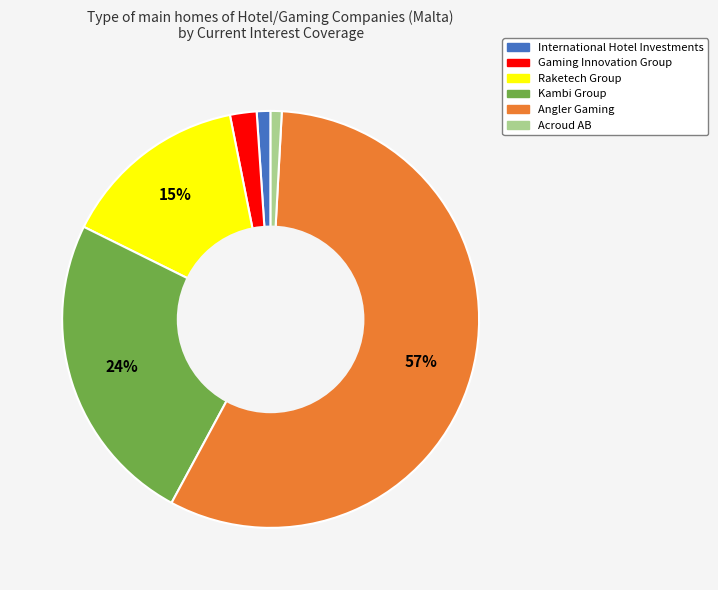

How many slices are in this pie chart?

6